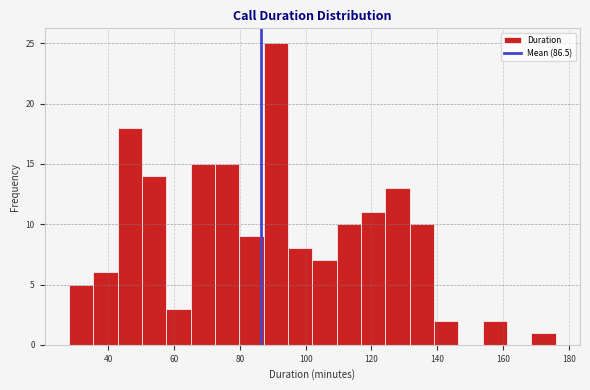

Read against the x-axis, roughly where is the centre of the tallest bar?

90